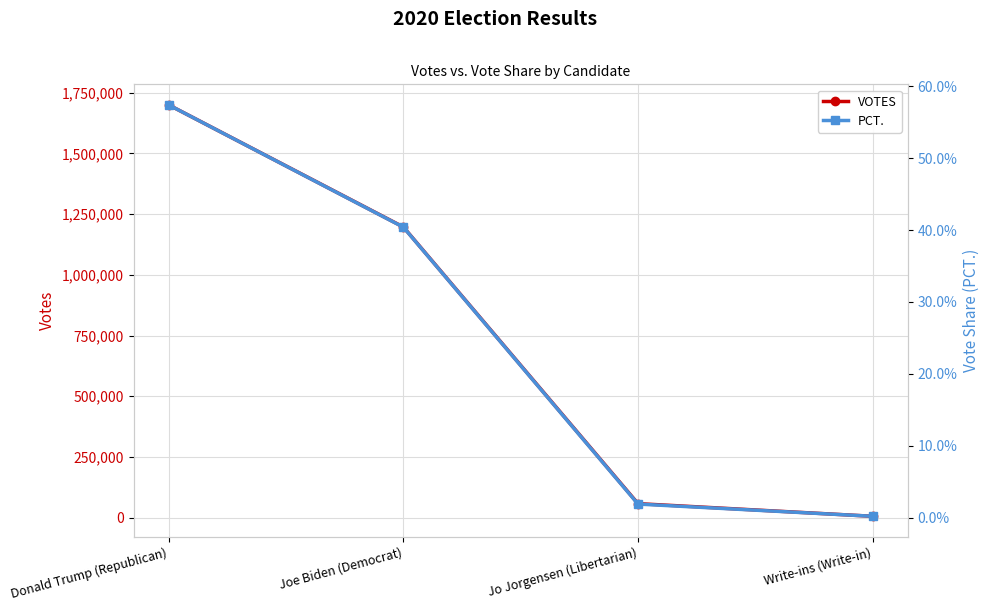

Where does the VOTES series first go above 1196933?

Donald Trump (Republican)